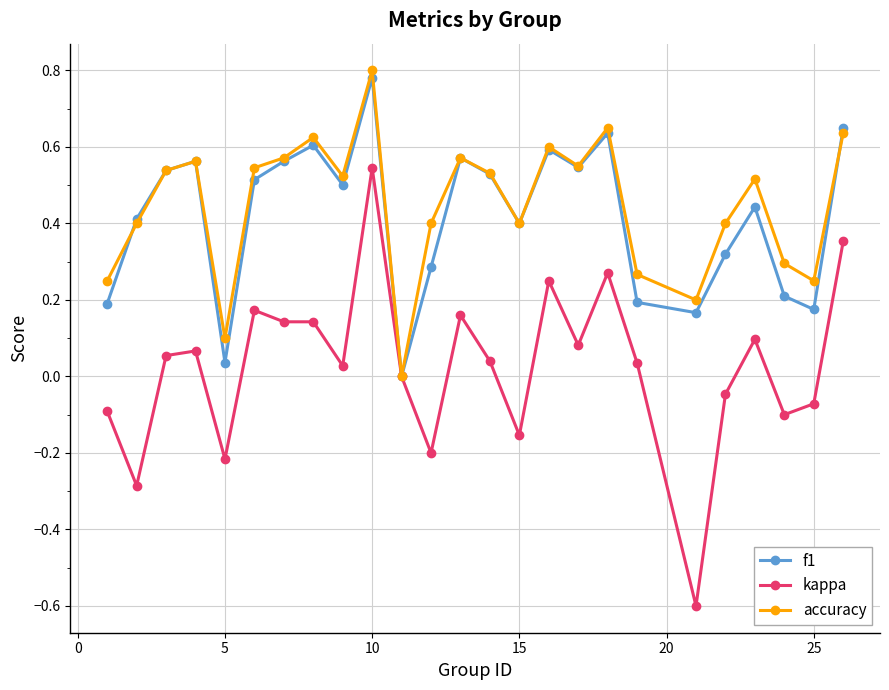

Which series has the largest range (max minus min)?

kappa